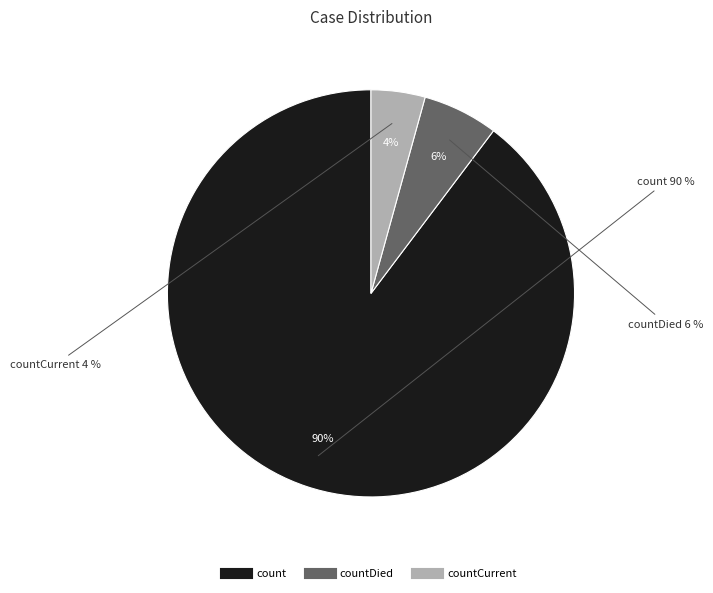

Is there a majority slice in this chart?

Yes